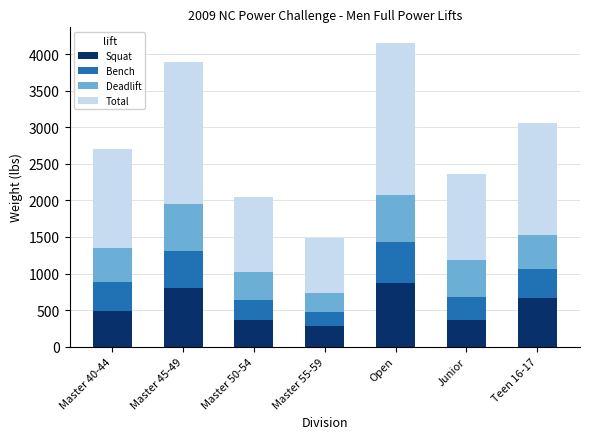

What is the difference between the second highest and minimum values in the Squat series?

515